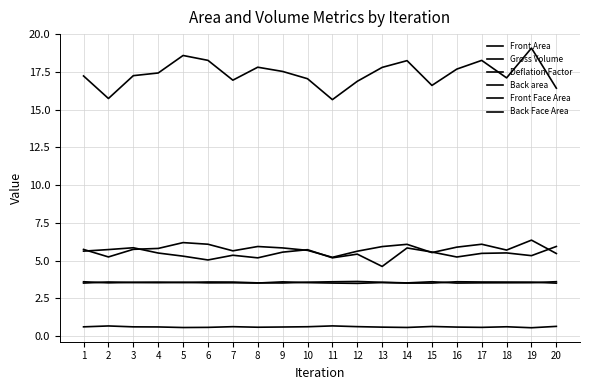

How many lines are shown in the chart?

6